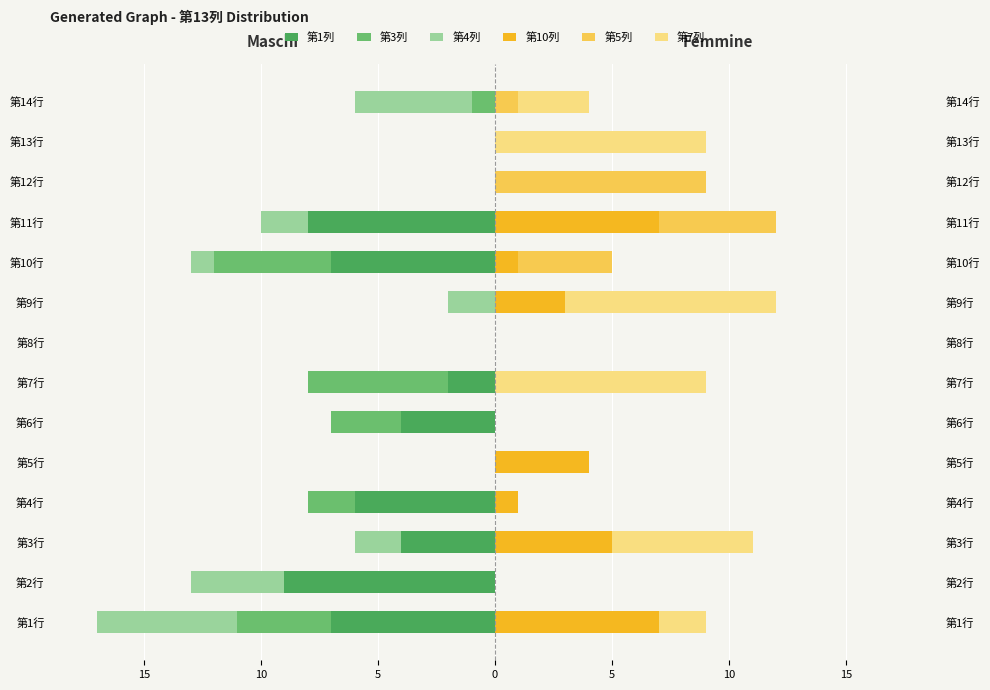

How many bars are there in each group?

6